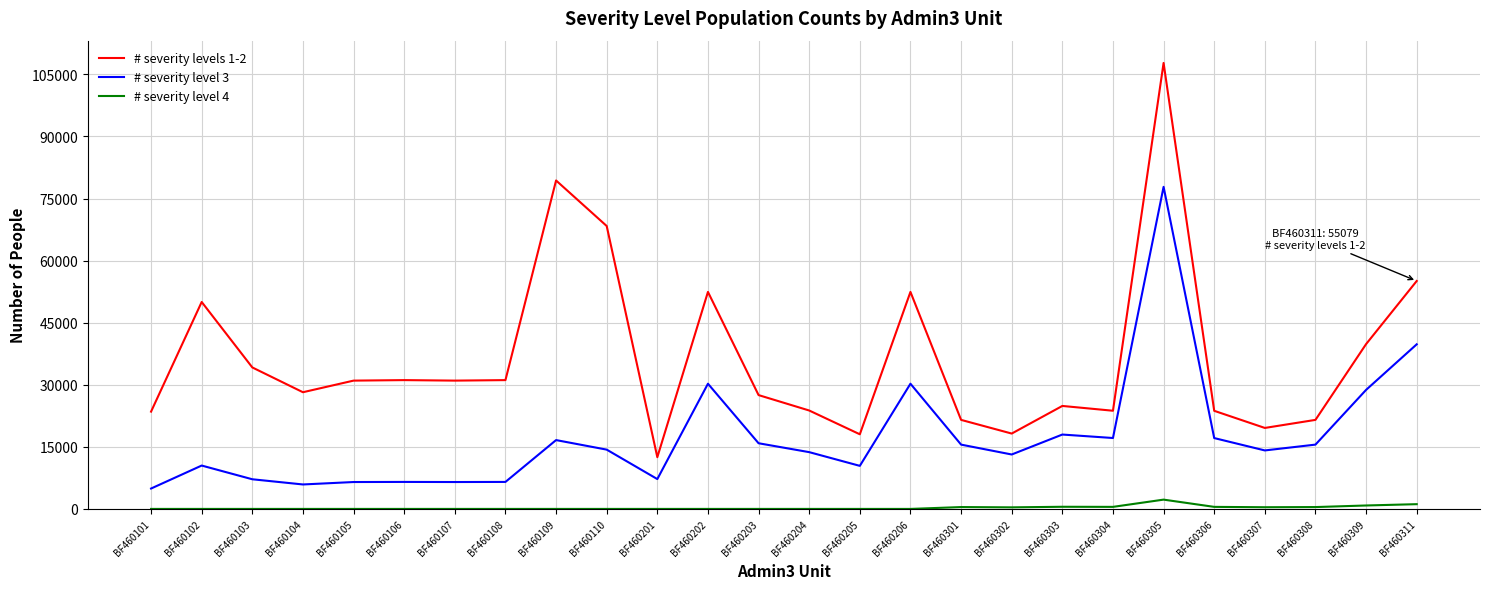

At which category is the sum across all series the highest?

BF460305